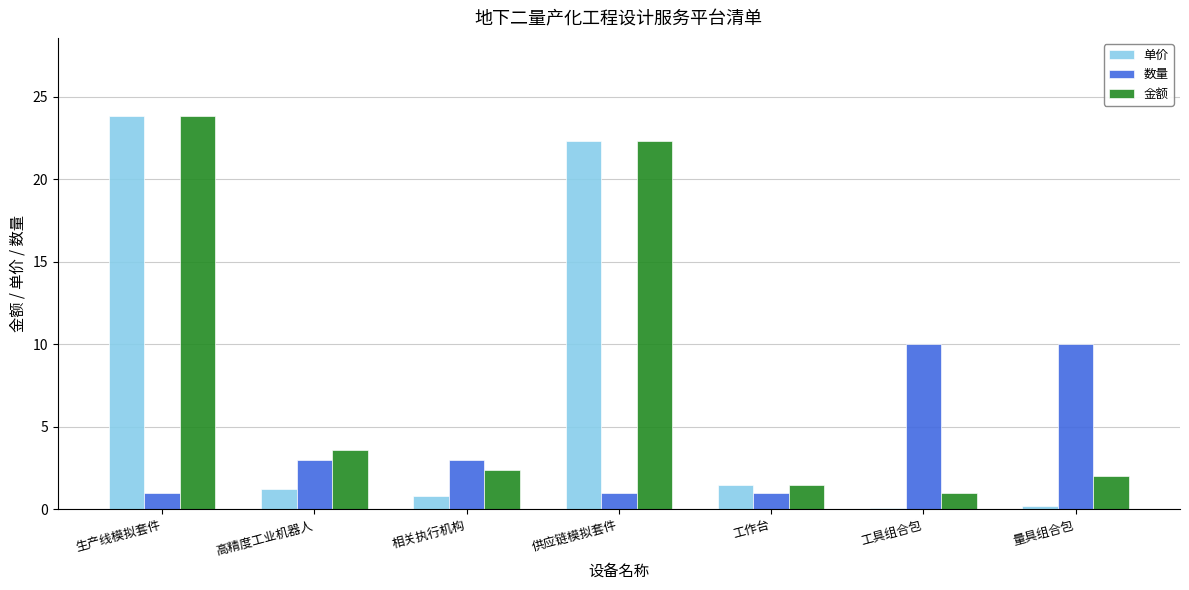

What is the minimum value shown in the chart?

0.1